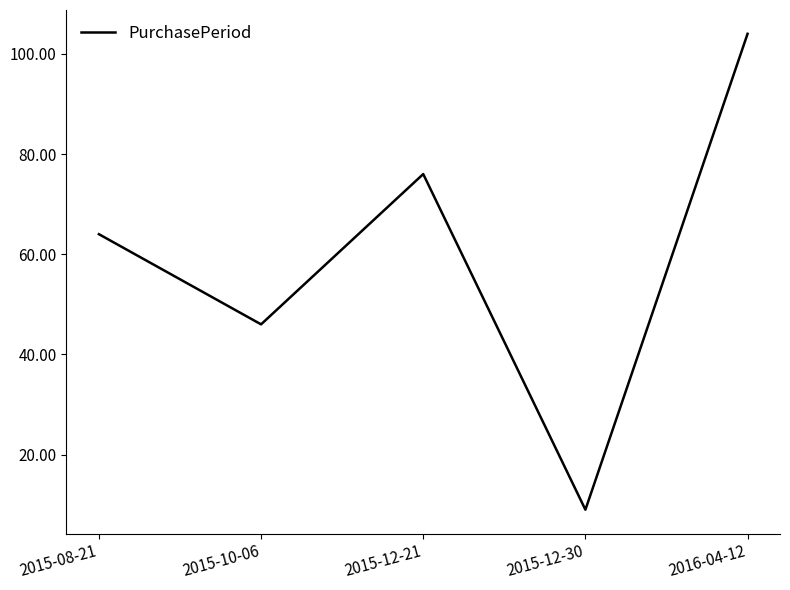

List the labels in order of value, largest first.

2016-04-12, 2015-12-21, 2015-08-21, 2015-10-06, 2015-12-30